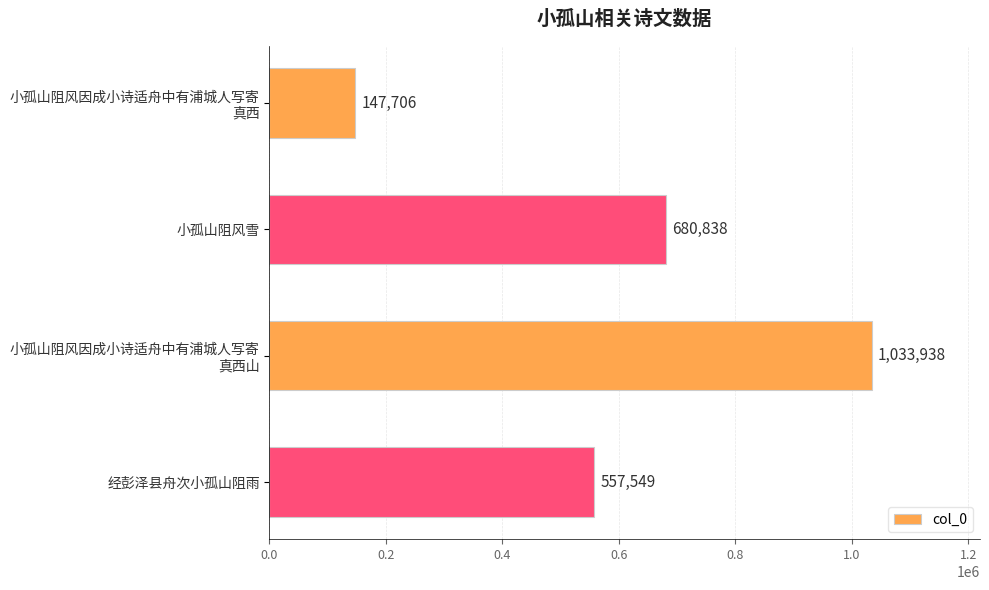

Reading top to bottom, extract all data points from this chart.

147706	680838	1033938	557549